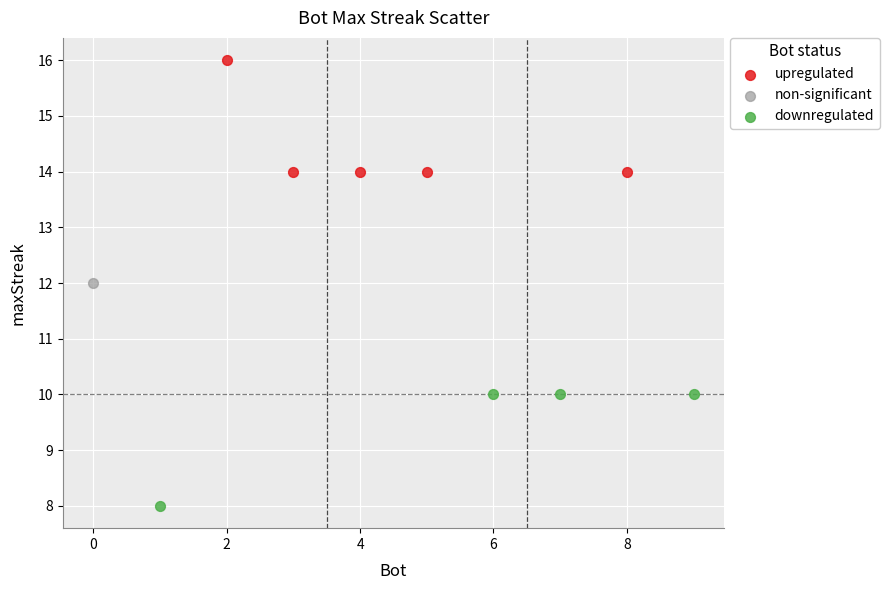

What are all the series names shown in the legend?

upregulated, non-significant, downregulated